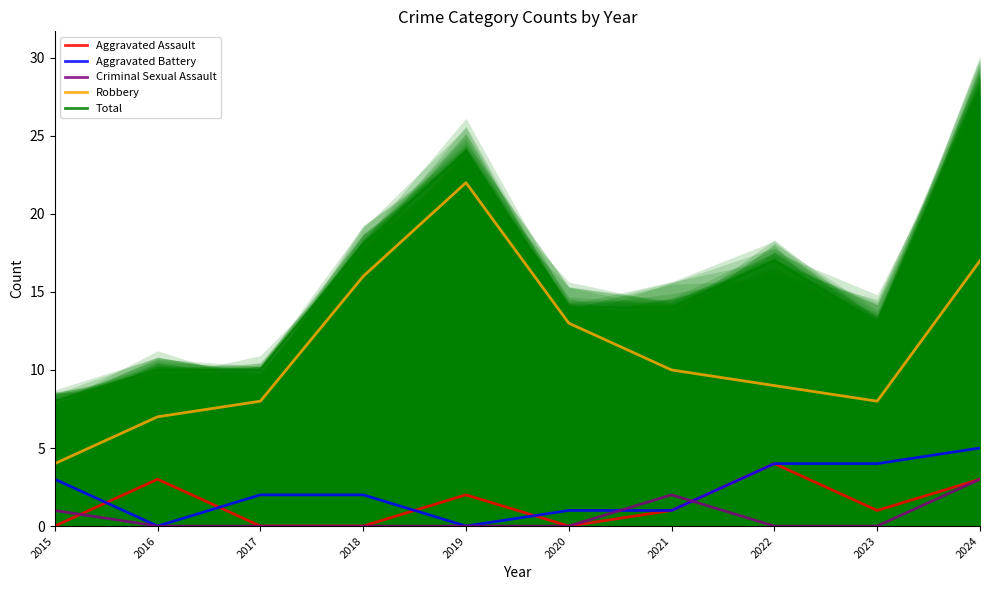

Is the value of Robbery at 2023 greater than the value of Aggravated Battery at 2024?

Yes